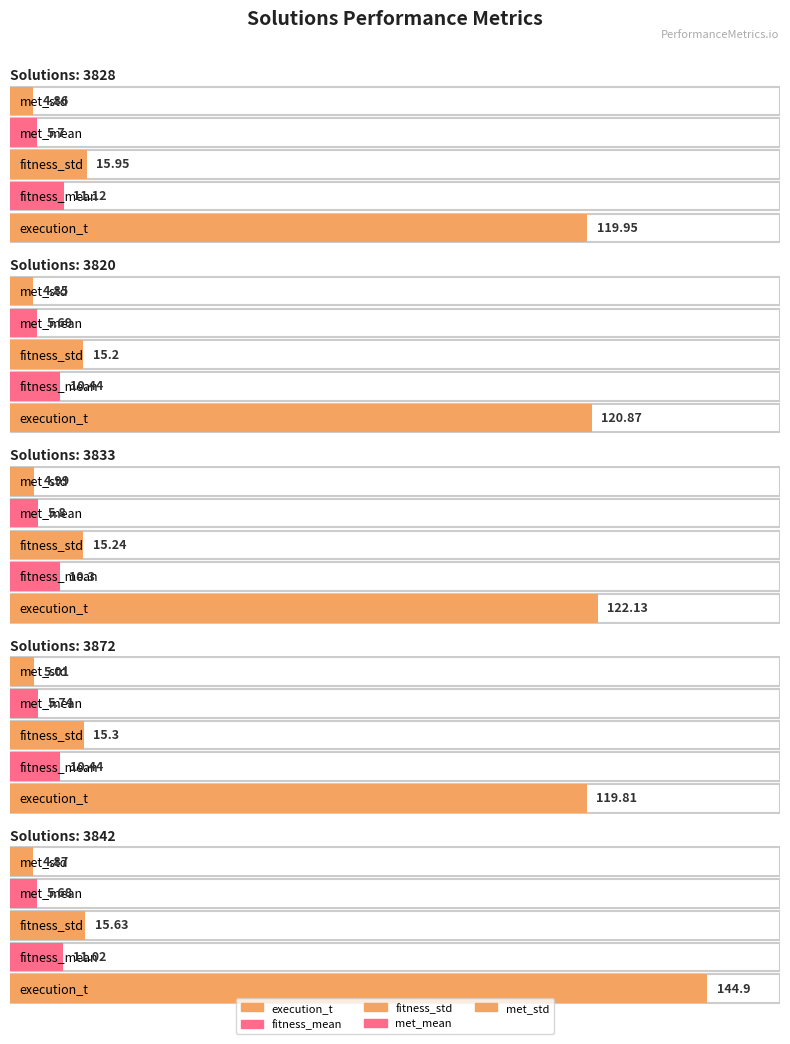

How many distinct data groups are displayed?

5